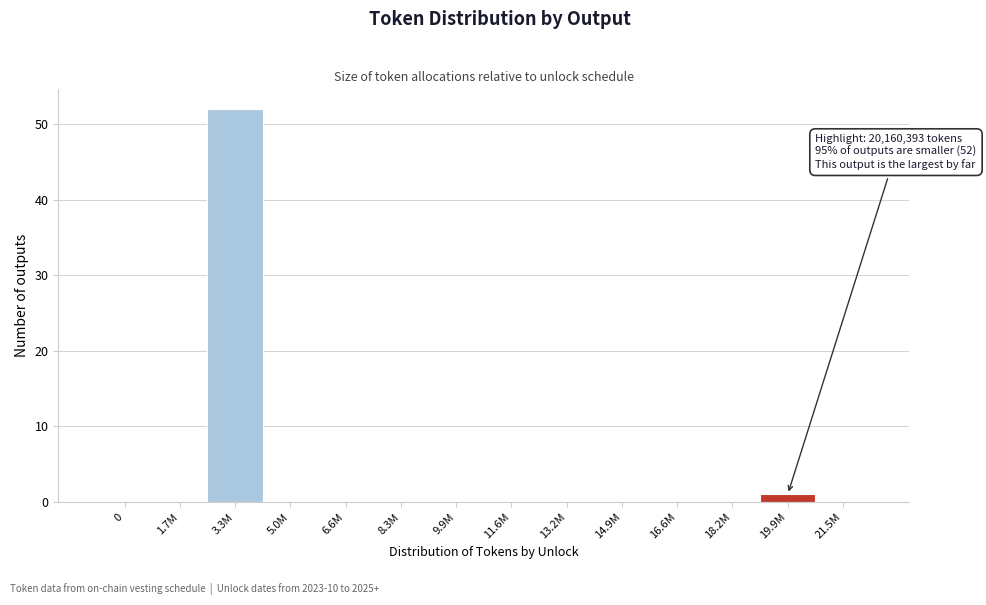

Reading left to right, transcribe all the data shown in this chart.

0=0	1.7M=0	3.3M=52	5.0M=0	6.6M=0	8.3M=0	9.9M=0	11.6M=0	13.2M=0	14.9M=0	16.6M=0	18.2M=0	19.9M=1	21.5M=0